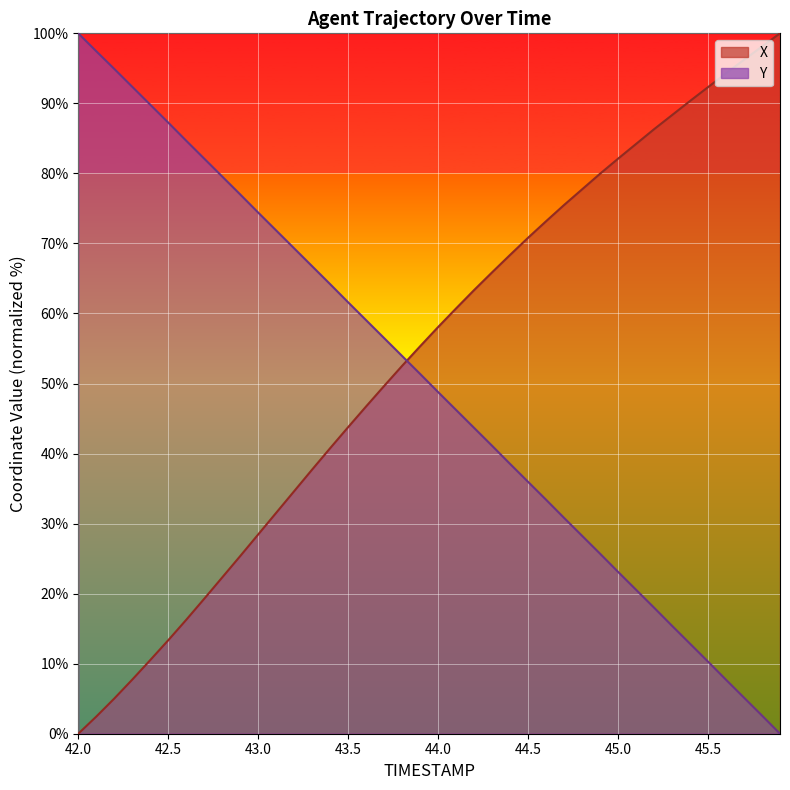

Which series has the widest spread of values?

X